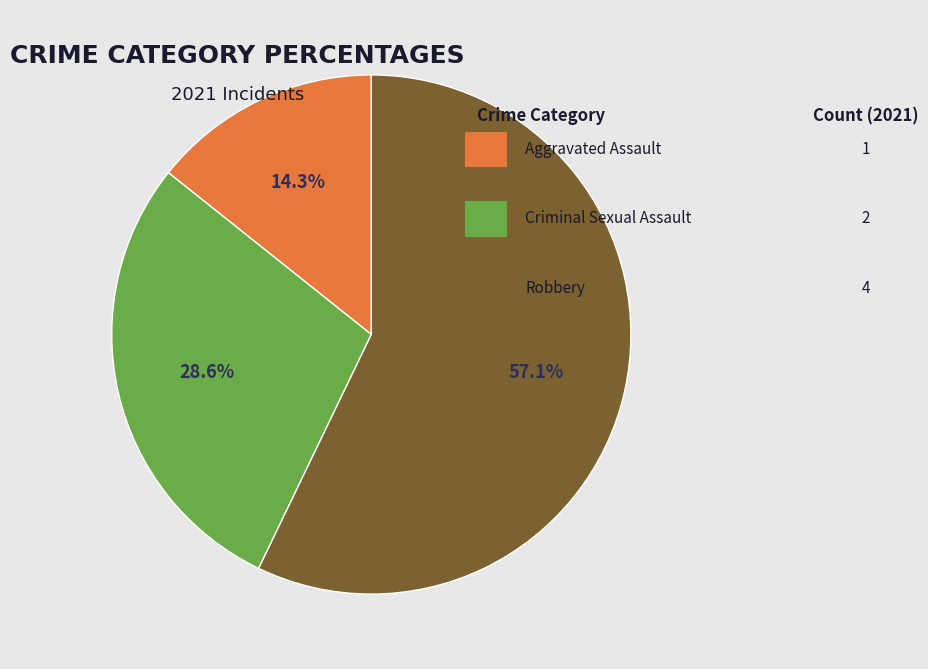

Does any single category account for the majority?

Yes